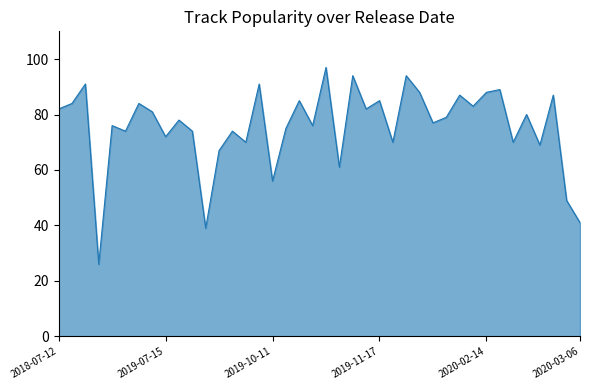

What is the minimum value shown in the chart?

26